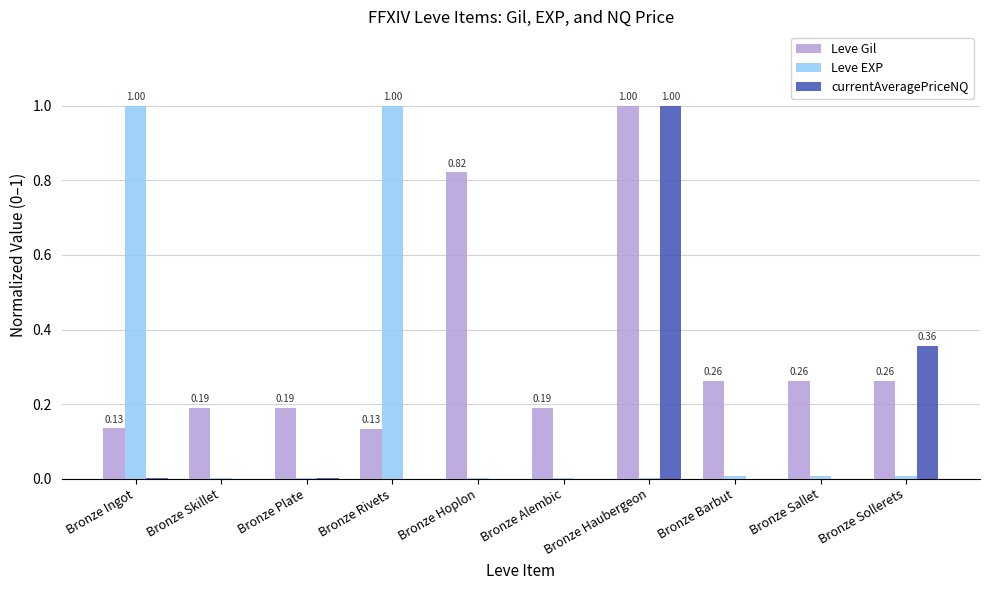

Between Bronze Alembic and Bronze Haubergeon, which series saw the biggest shift?

currentAveragePriceNQ